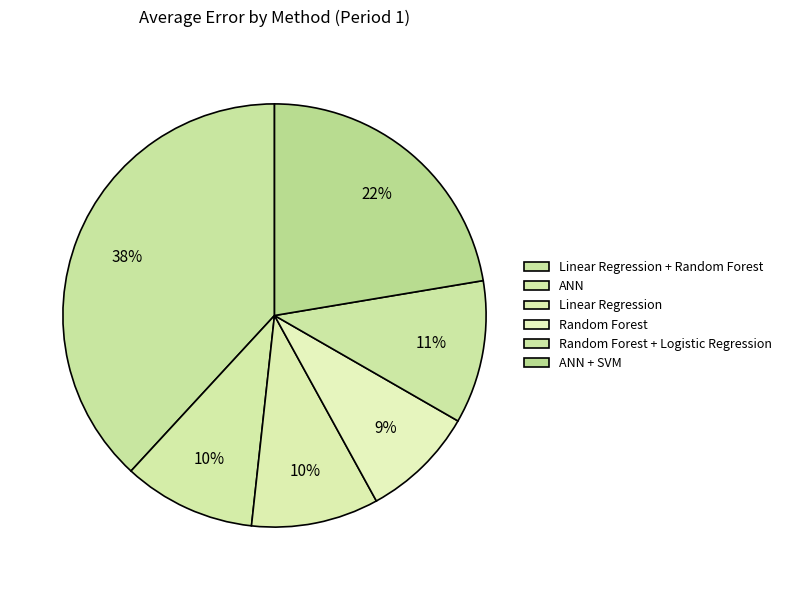

How many slices are in this pie chart?

6